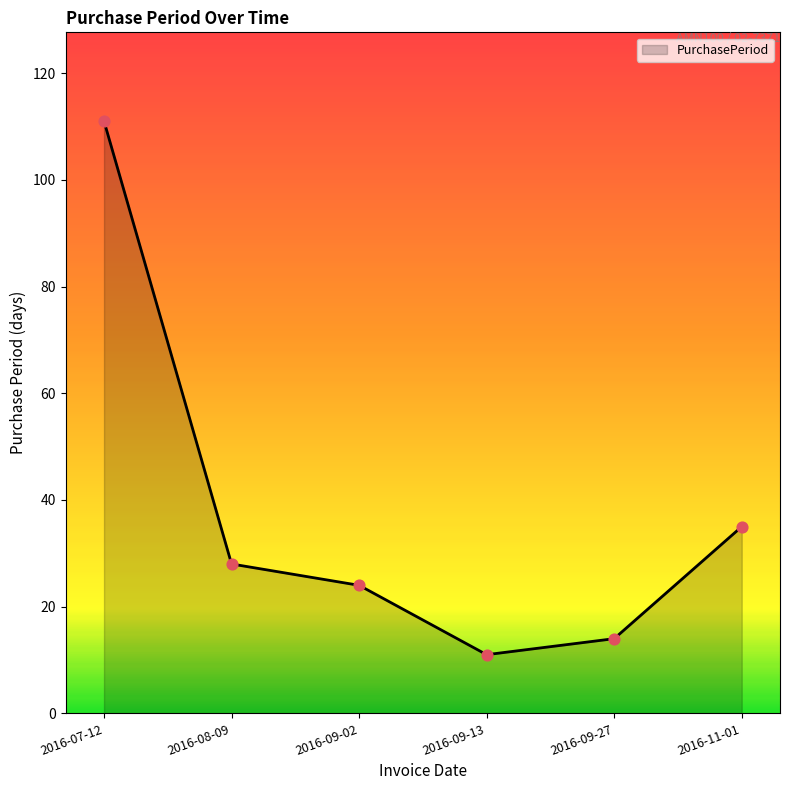

Approximately how many times larger is the value at 2016-09-27 compared to 2016-11-01?

0.4